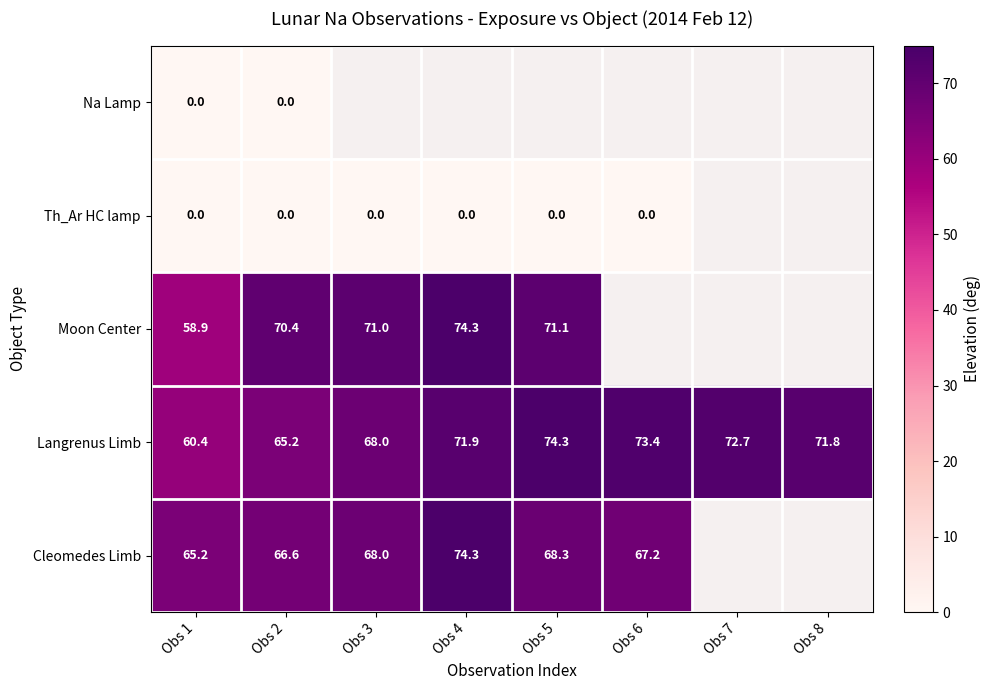

Which label corresponds to the largest value in the chart?

Obs 4